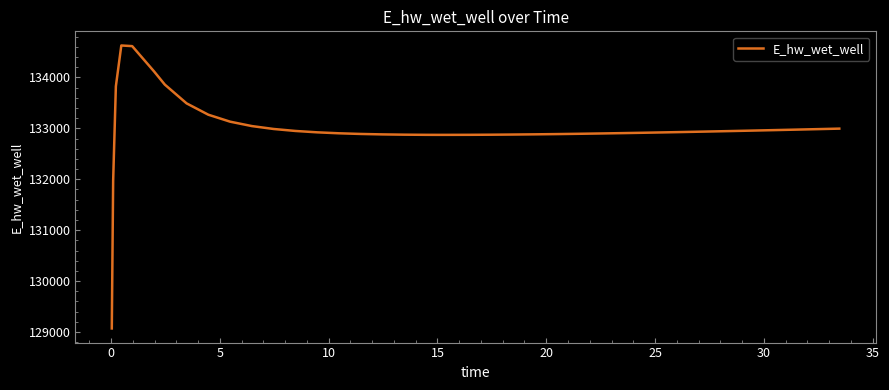

What is the maximum value shown in the chart?

134628.0